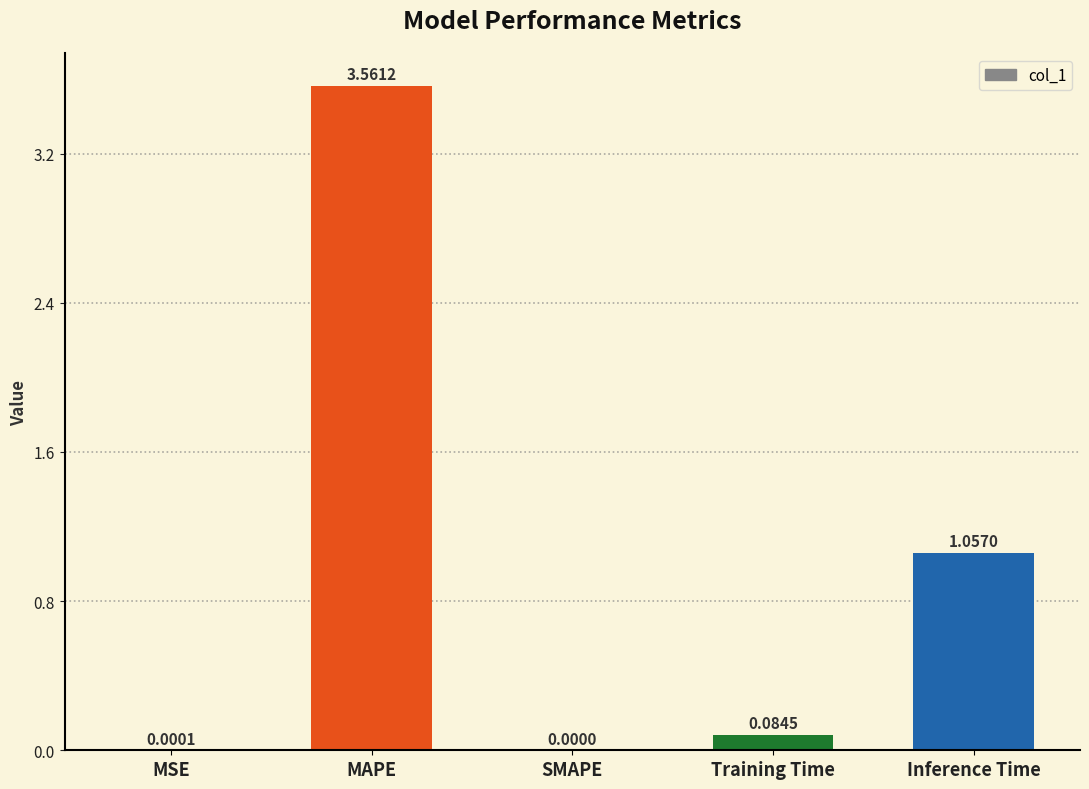

At which category does the chart reach its peak across all series?

MAPE